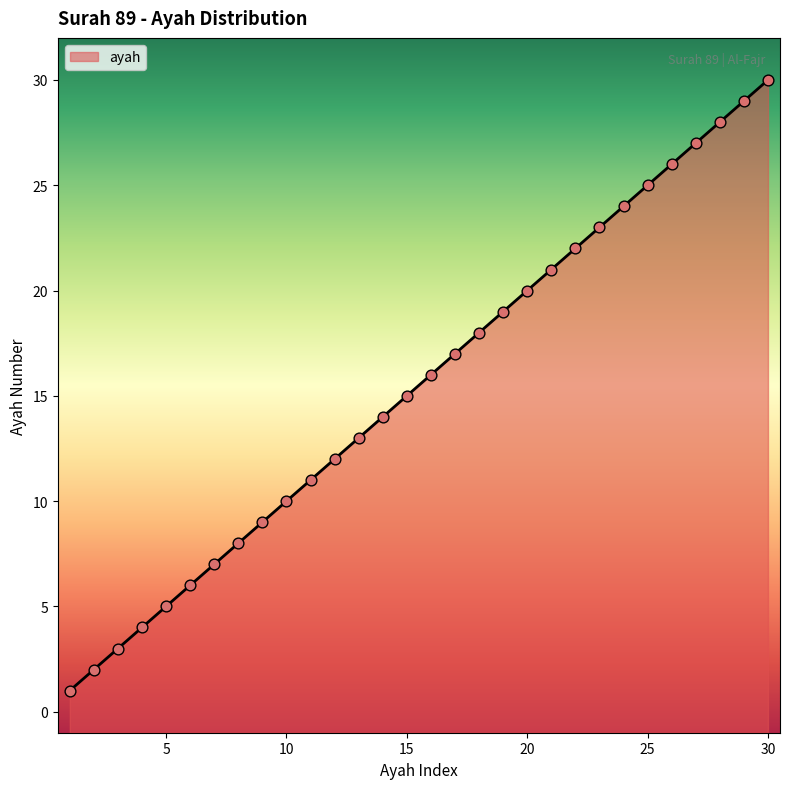

Between 5 and 25, which is larger?

25